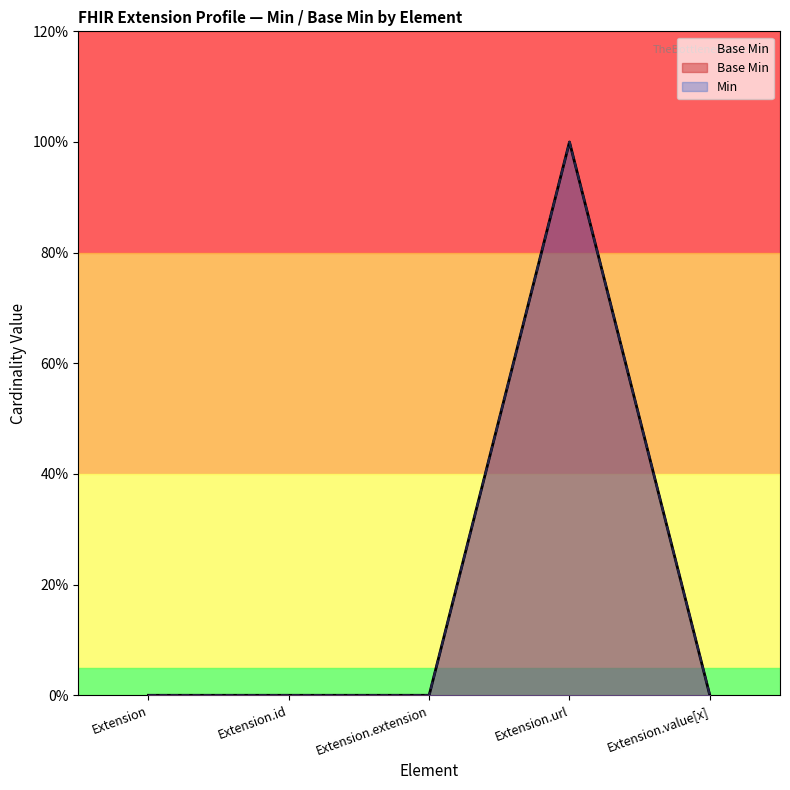

List the labels in order of value, largest first.

Extension.url, Extension, Extension.id, Extension.extension, Extension.value[x]